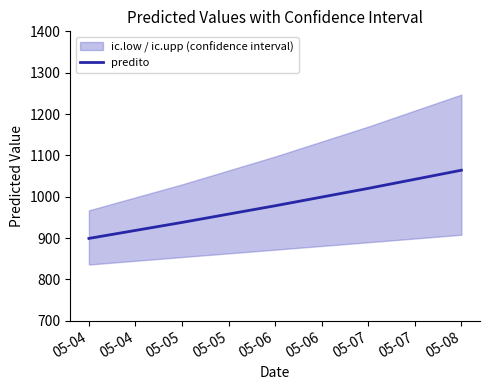

The value at 05-04 is 317.8. True or false?

False